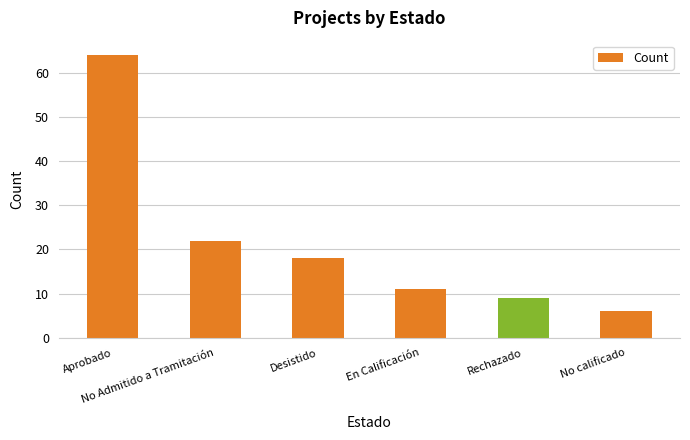

Which category has the lowest value across all series?

No calificado